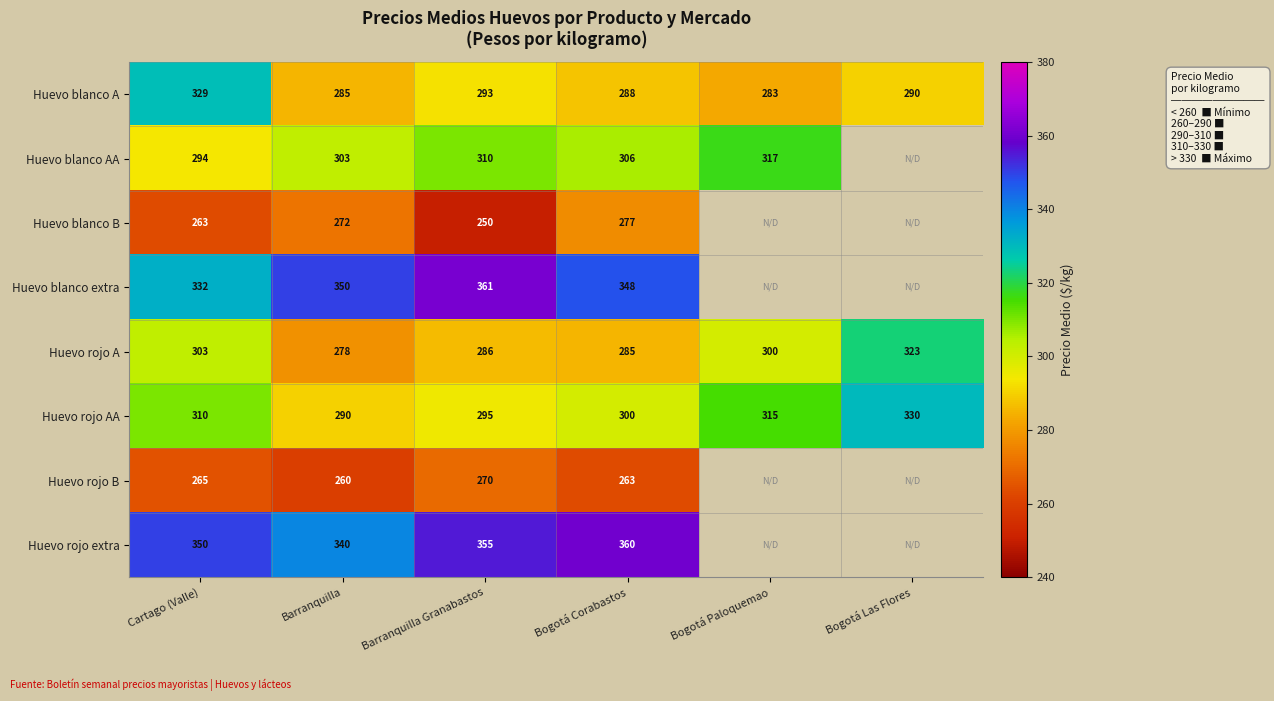

Rank the series at Barranquilla Granabastos from highest to lowest value.

Huevo blanco extra, Huevo rojo extra, Huevo blanco AA, Huevo rojo AA, Huevo blanco A, Huevo rojo A, Huevo rojo B, Huevo blanco B